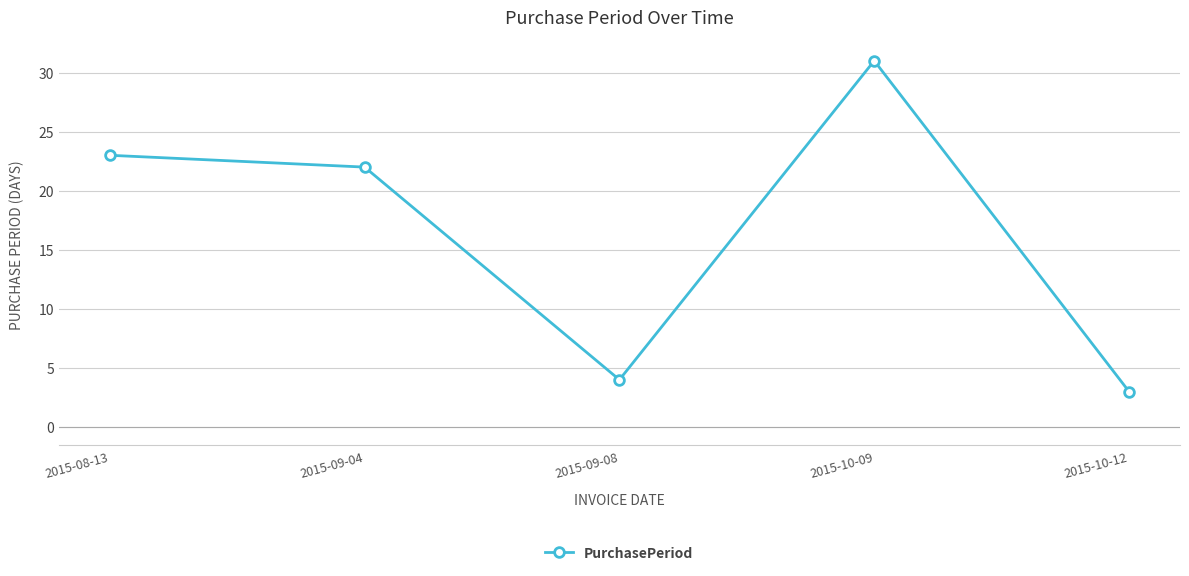

Is it true that the value at 2015-10-12 is 3?

True